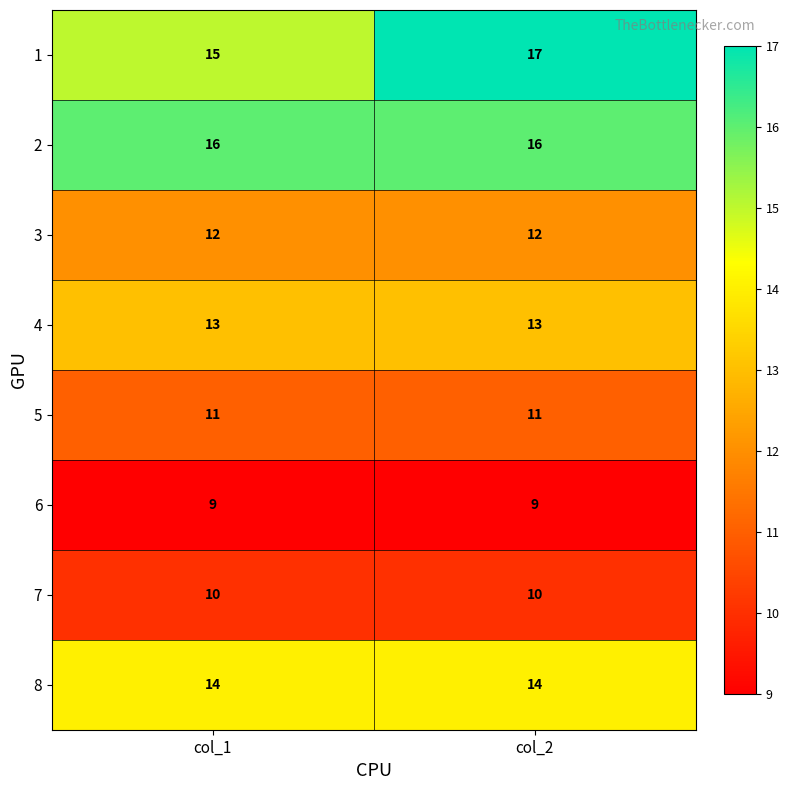

What is the total value across all series at col_2?

102